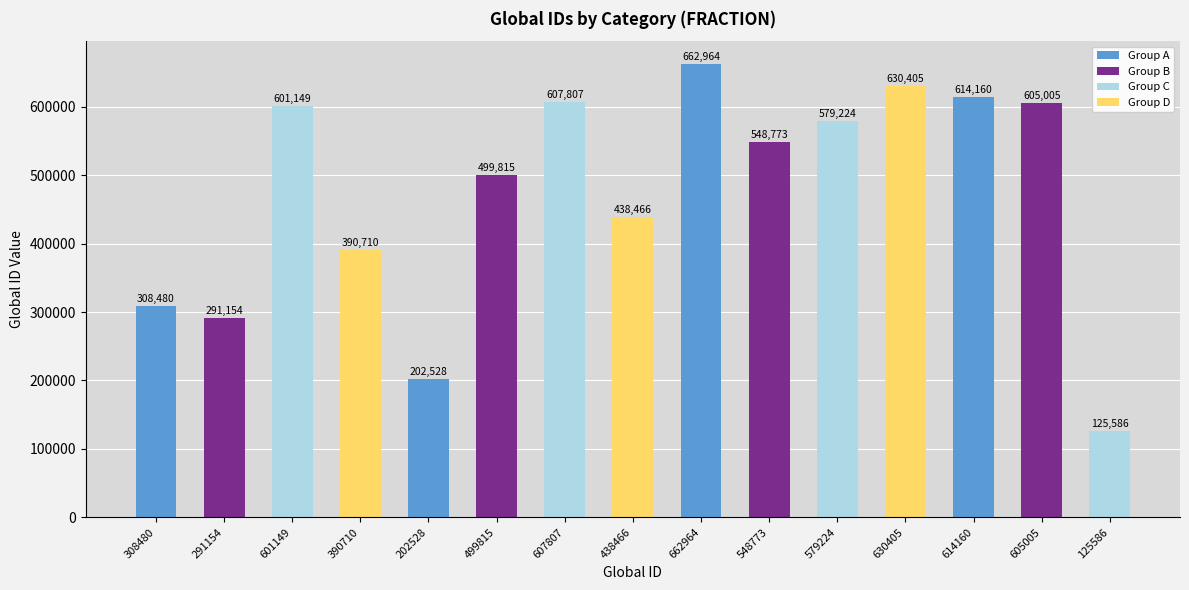

Is it true that the value at 601149 is 601149?

True